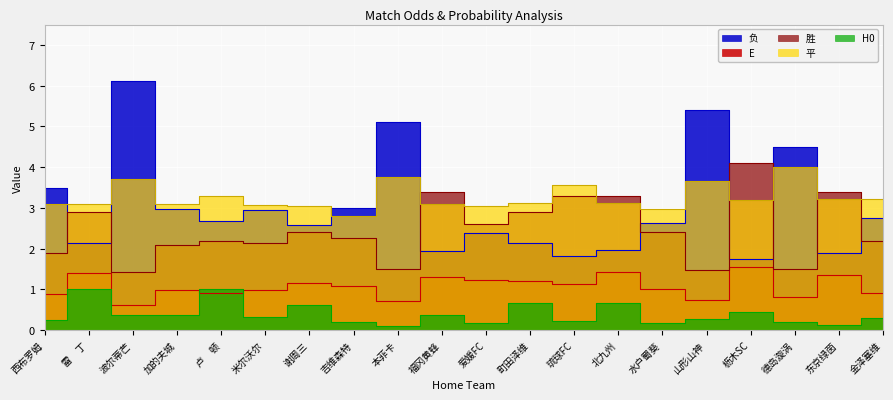

Rank the categories by E value from highest to lowest.

枥木SC, 北九州, 雷　丁, 东京绿茵, 福冈黄蜂, 爱媛FC, 町田泽维, 谢周三, 琉球FC, 吉维森特, 水户蜀葵, 米尔沃尔, 加的夫城, 卢　顿, 金泽塞维, 西布罗姆, 德岛漩涡, 山形山神, 本菲卡, 波尔蒂芒